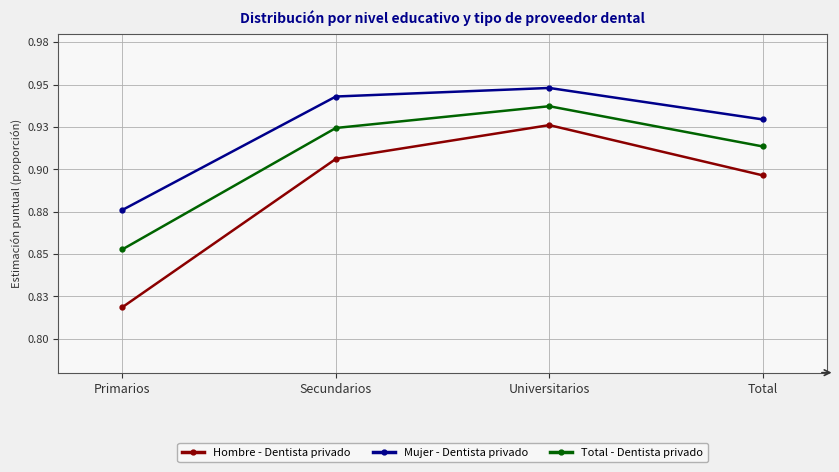

List the series in order of their peak value, lowest first.

Hombre - Dentista privado, Total - Dentista privado, Mujer - Dentista privado